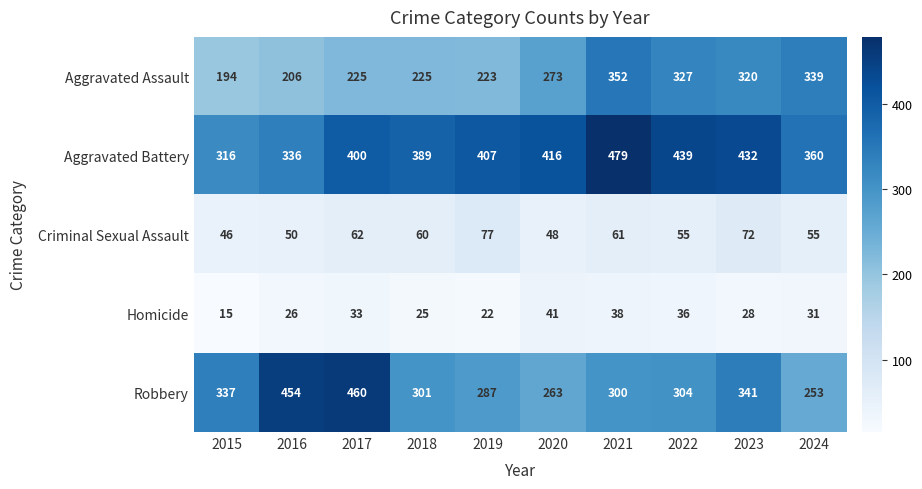

What value does the Aggravated Assault series have at 2021, to the nearest 50?

350